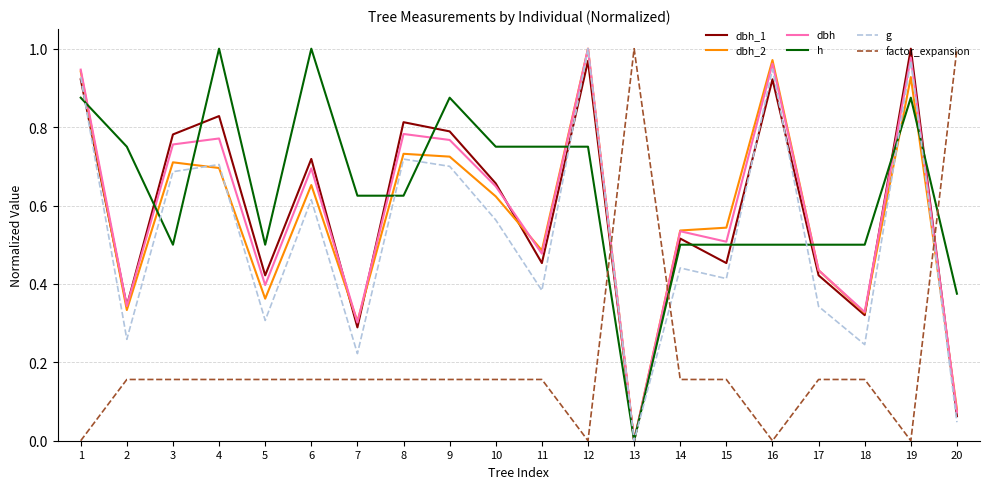

How many interior local peaks does the g series have?

7